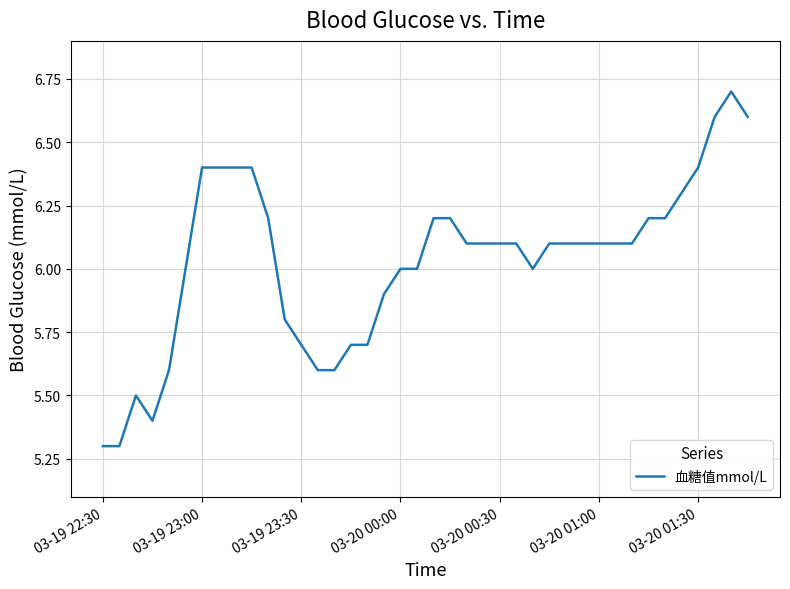

What is the greatest value displayed?

6.7